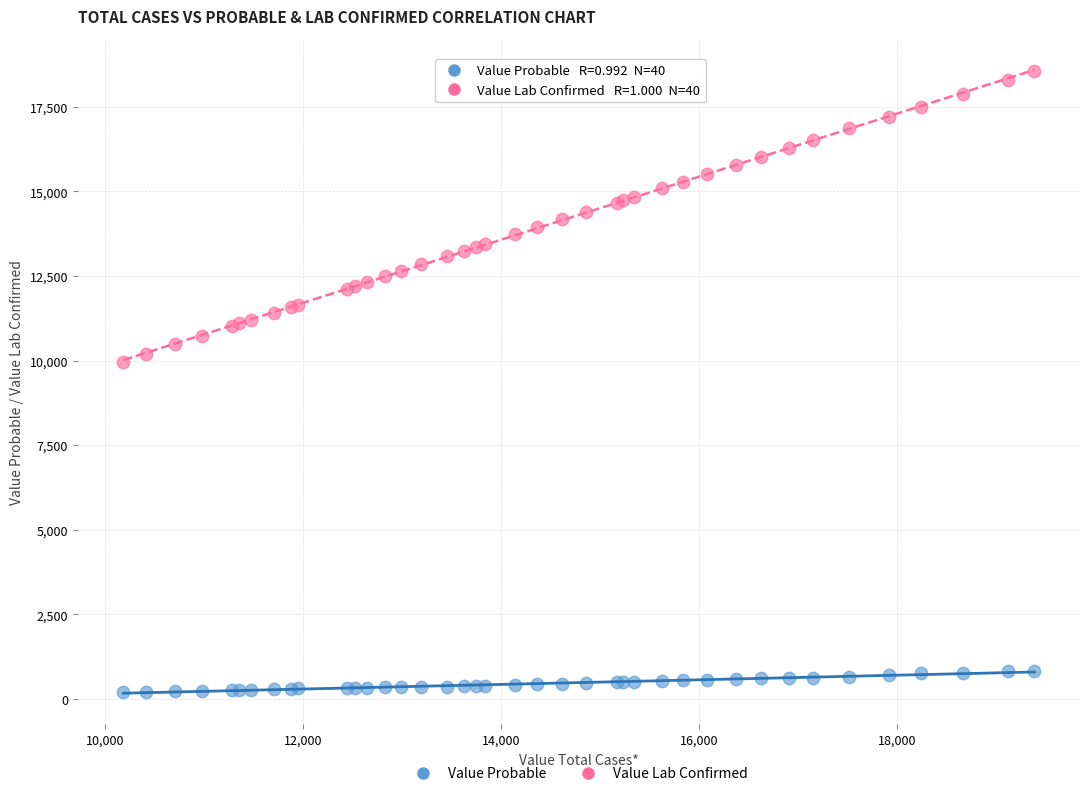

Which series reaches the maximum Y coordinate?

Value Lab Confirmed